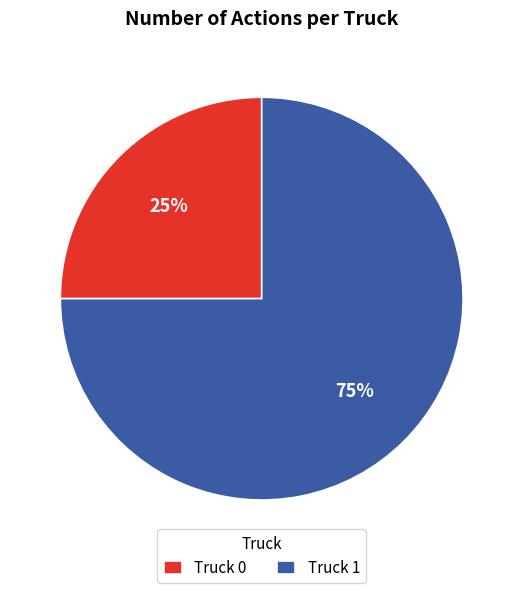

Combined, do Truck 0 and Truck 1 account for over 50%?

Yes